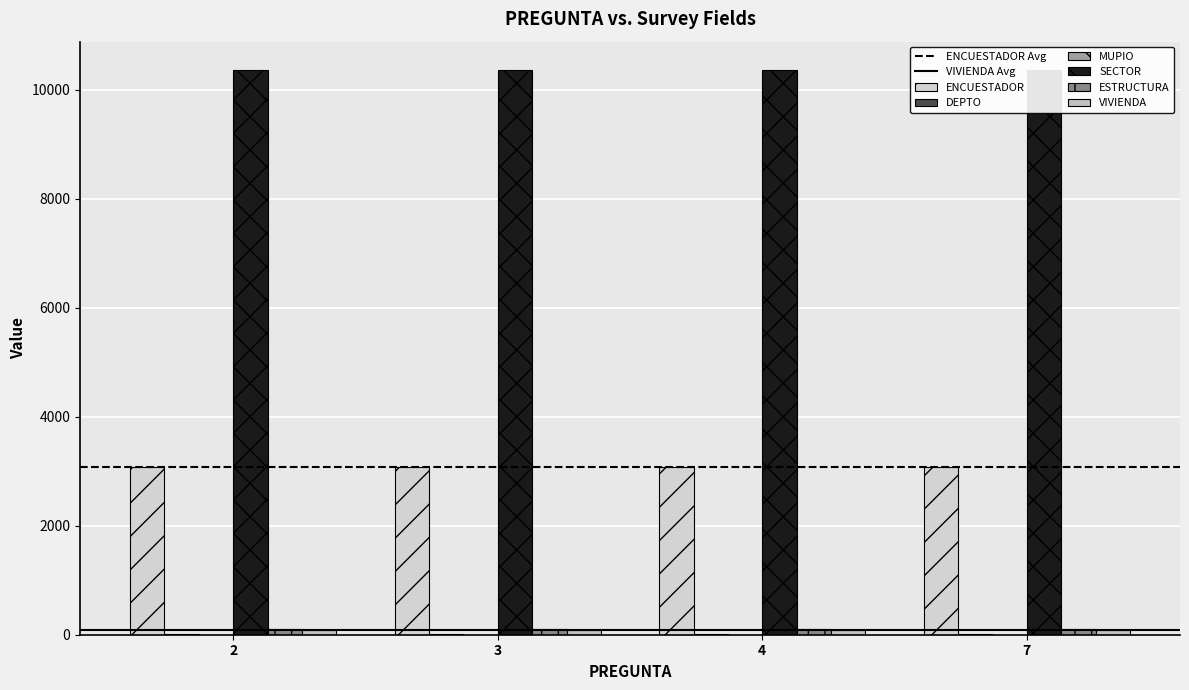

How many bars are there in each group?

6